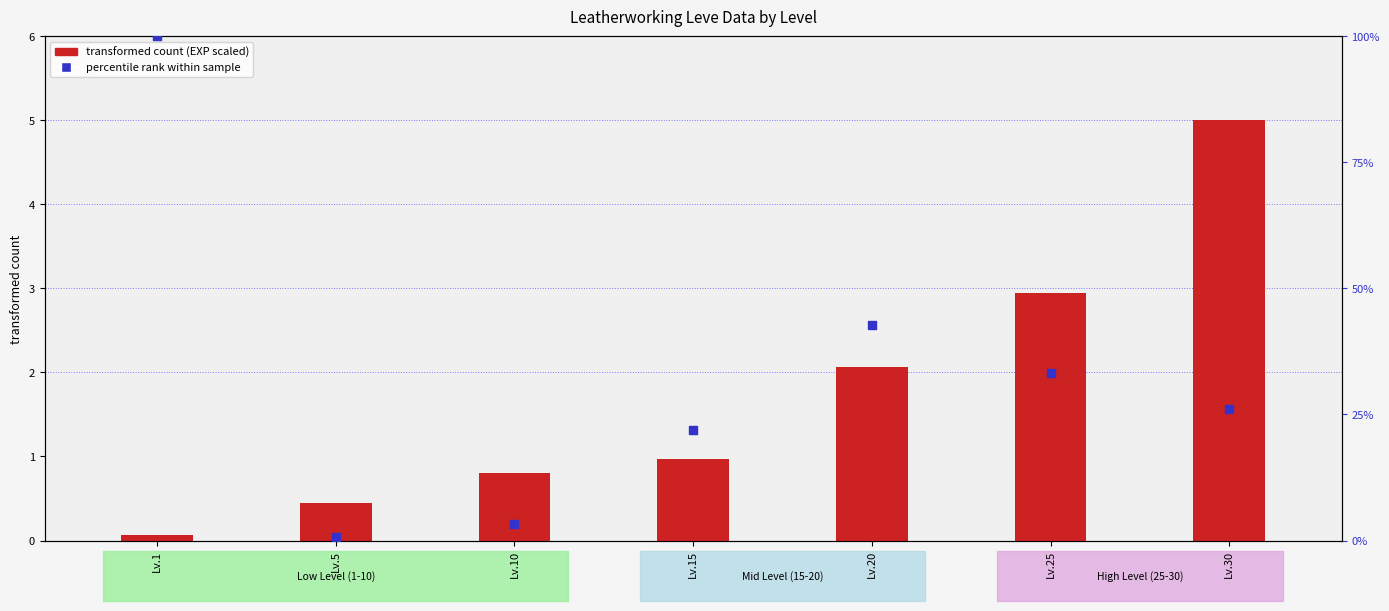

Is the value of transformed count (EXP scaled) at Lv.15 greater than the value of percentile rank within sample (price scaled) at Lv.25?

No